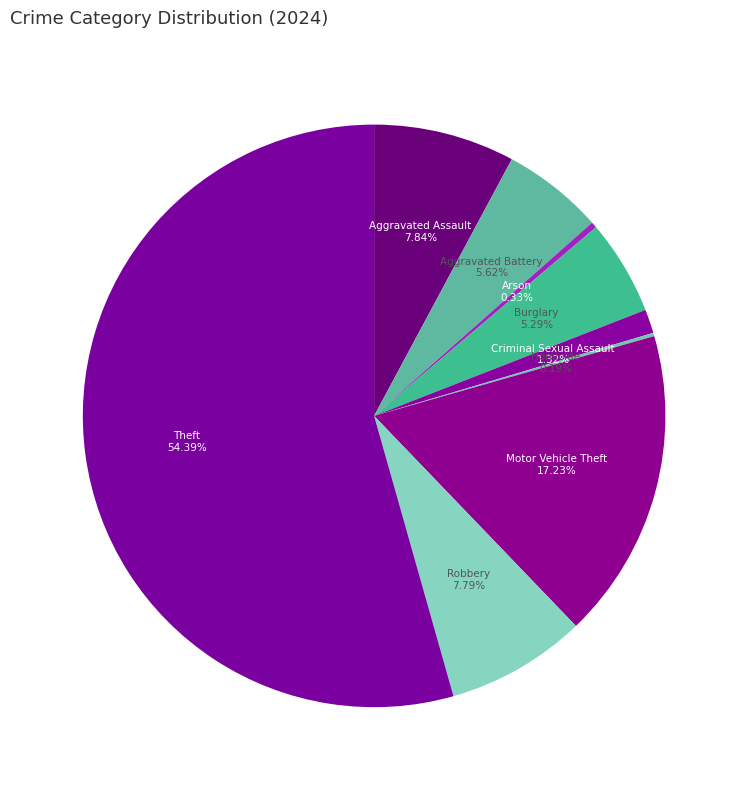

Between Motor Vehicle Theft and Aggravated Battery, which is larger?

Motor Vehicle Theft